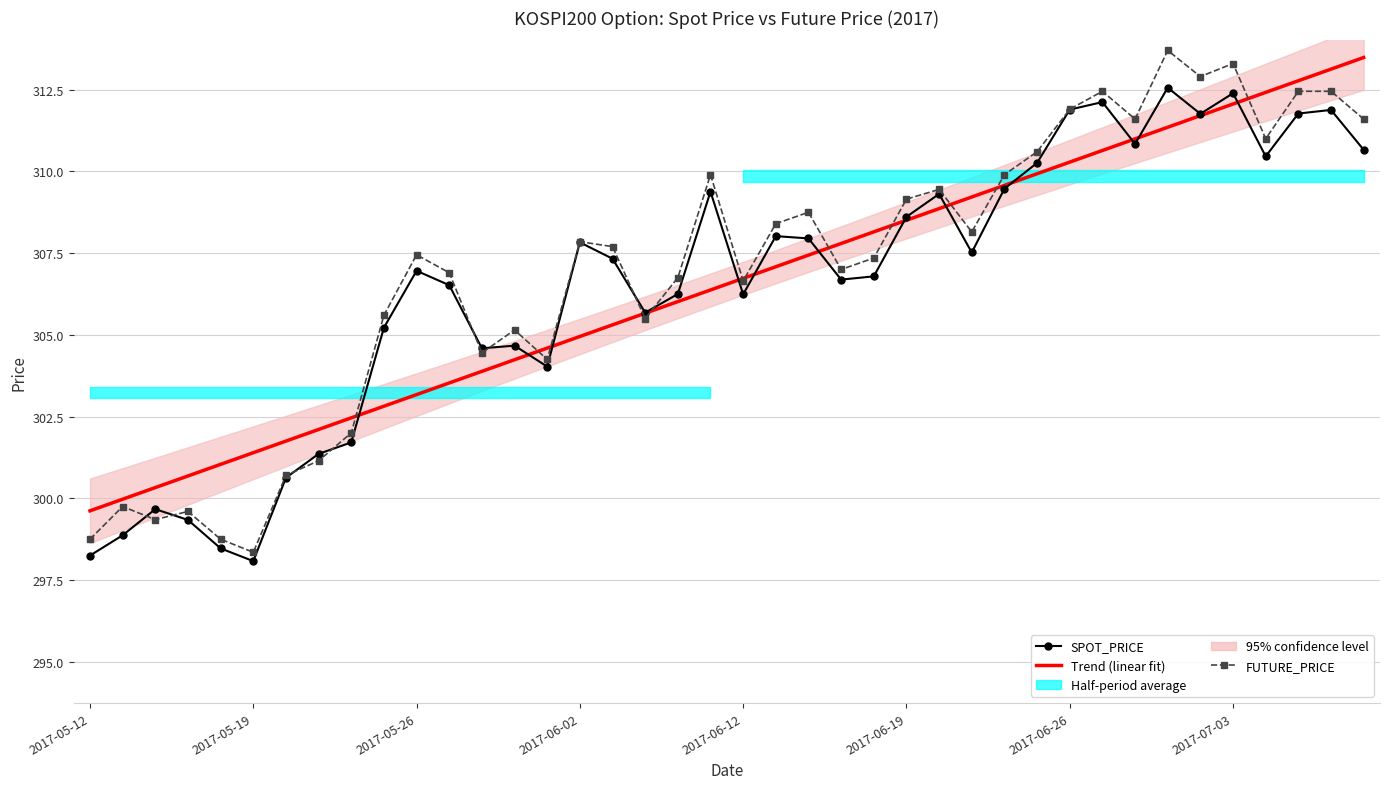

True or false: FUTURE_PRICE has a value of 150.7 at 32.

False